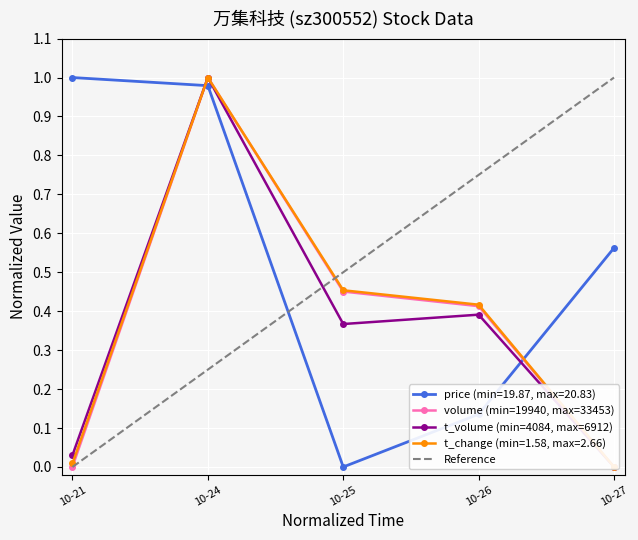

How many interior local valleys does the price (min=19.87, max=20.83) series have?

1